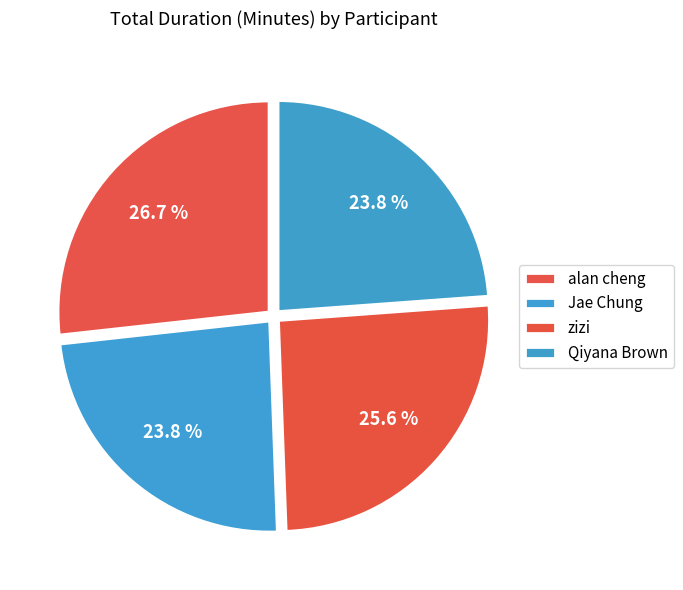

Does any single category account for the majority?

No